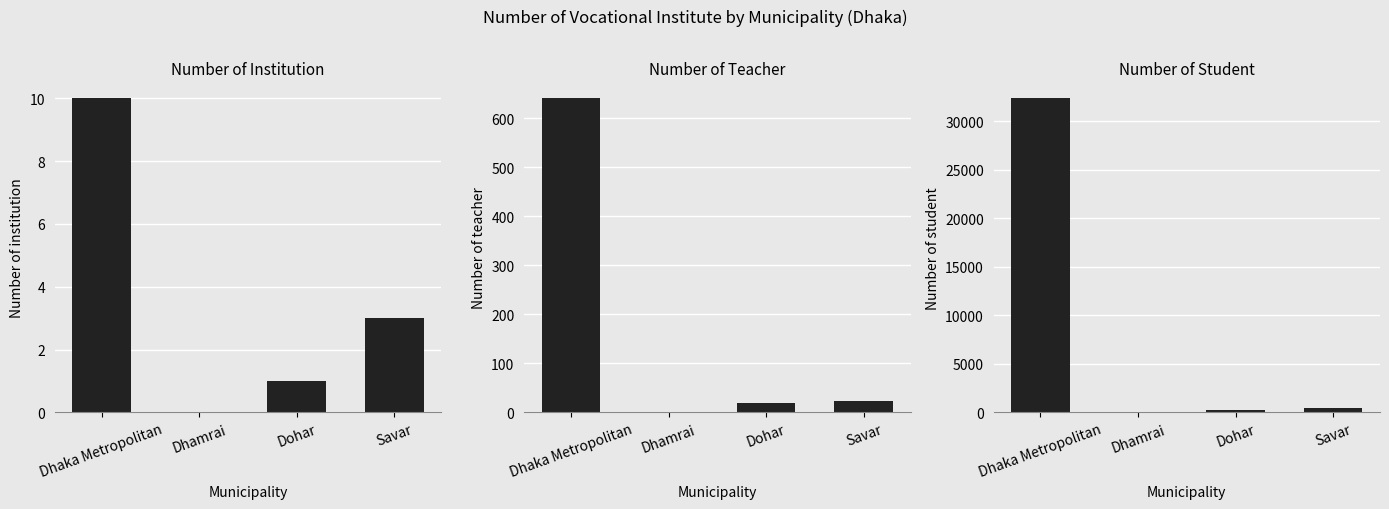

What position from the right is Dhamrai?

3